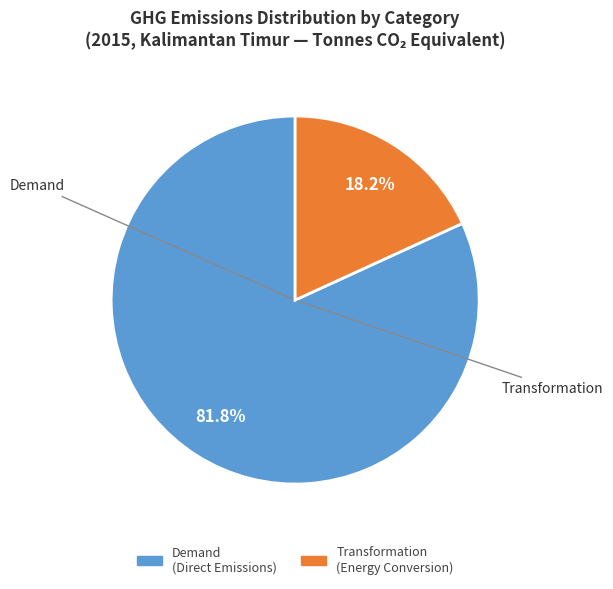

Is there any slice that represents more than half of the pie?

Yes